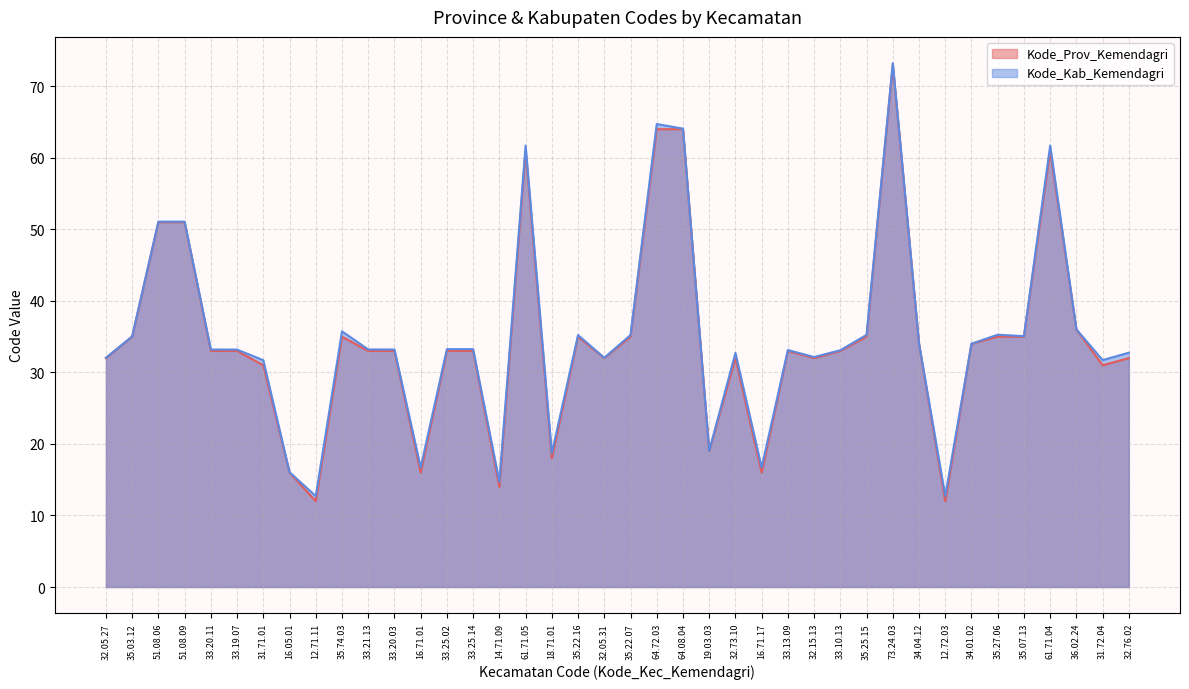

What are all the series names shown in the legend?

Kode_Prov_Kemendagri, Kode_Kab_Kemendagri